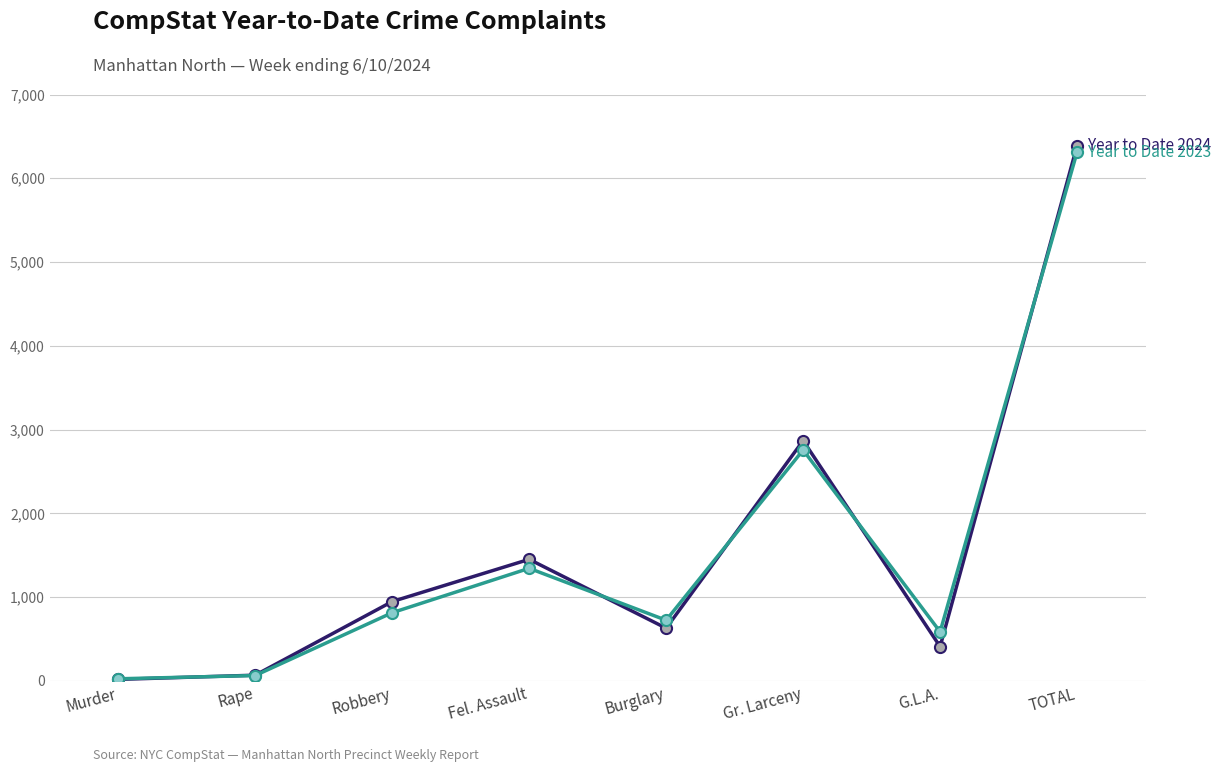

Does the chart display data point markers on the line(s)?

Yes